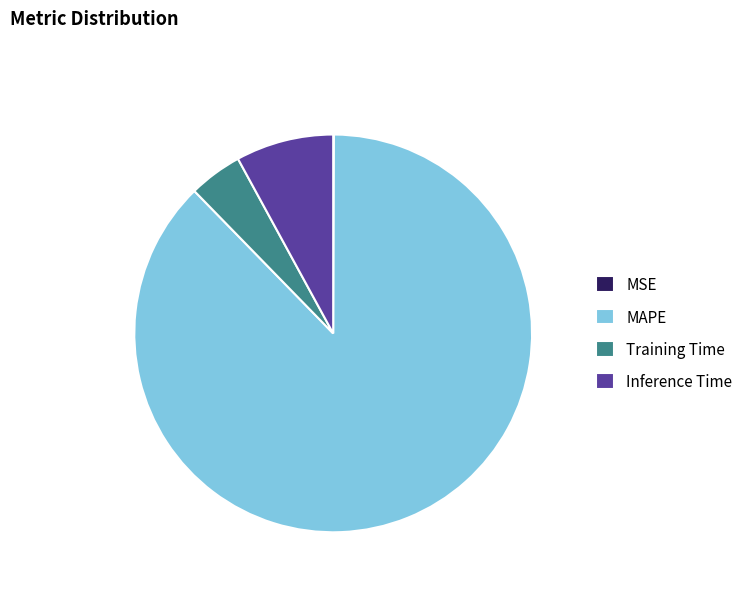

Is the sum of Inference Time and Training Time greater than half?

No